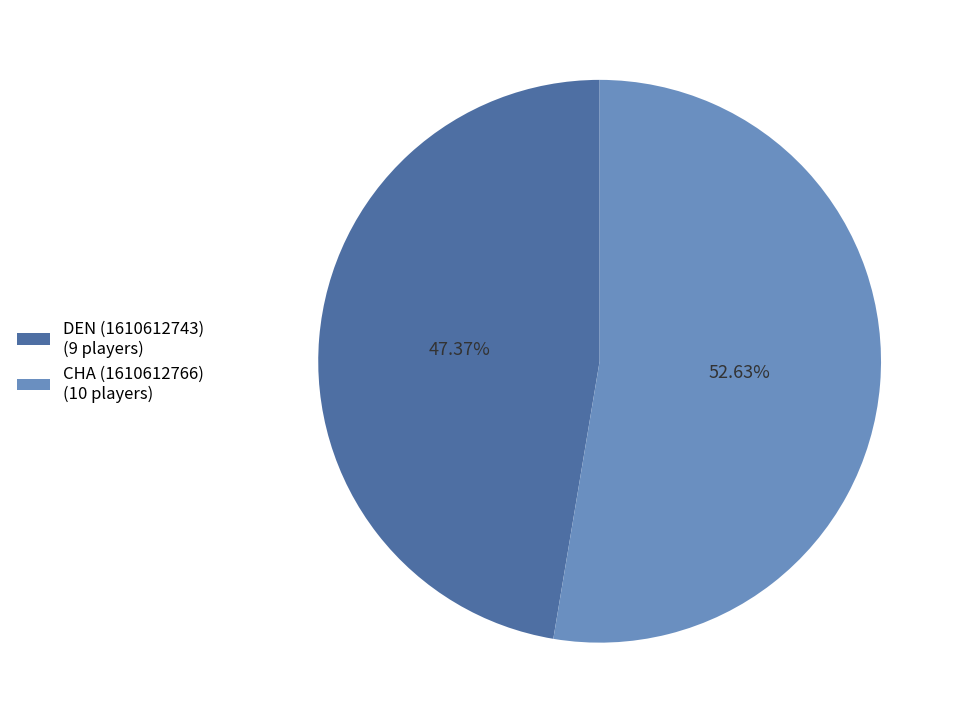

Is there any slice that represents more than half of the pie?

Yes